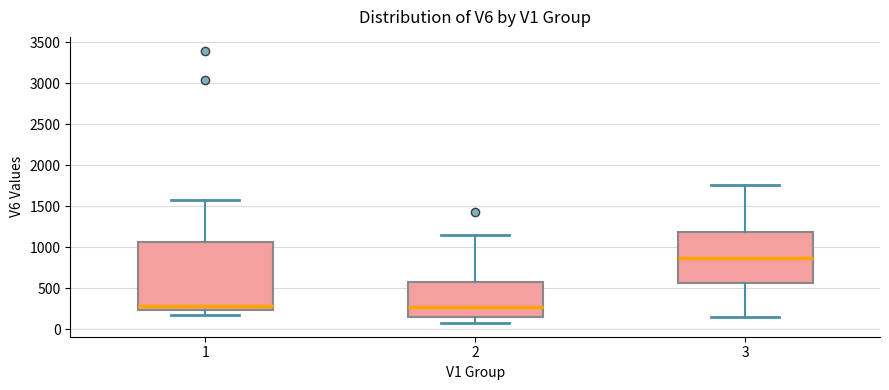

Reading left to right, read every box against the y-axis: the position of its median line, the range the box covers, and the ends of its whiskers. The values are not printed on the chart, so give them approximately, as read against the axis.

1: median 300, box 250 to 1050, whiskers 200 to 1600
2: median 250, box 150 to 600, whiskers 100 to 1150
3: median 850, box 550 to 1200, whiskers 150 to 1750